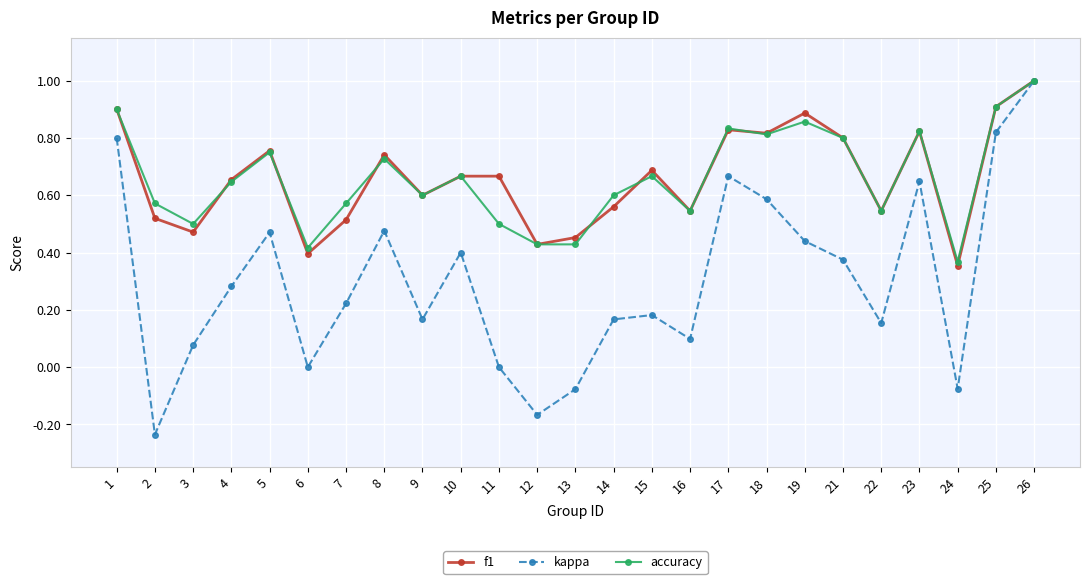

In f1, how many points are lower than both neighbors (excluding endpoints)?

8